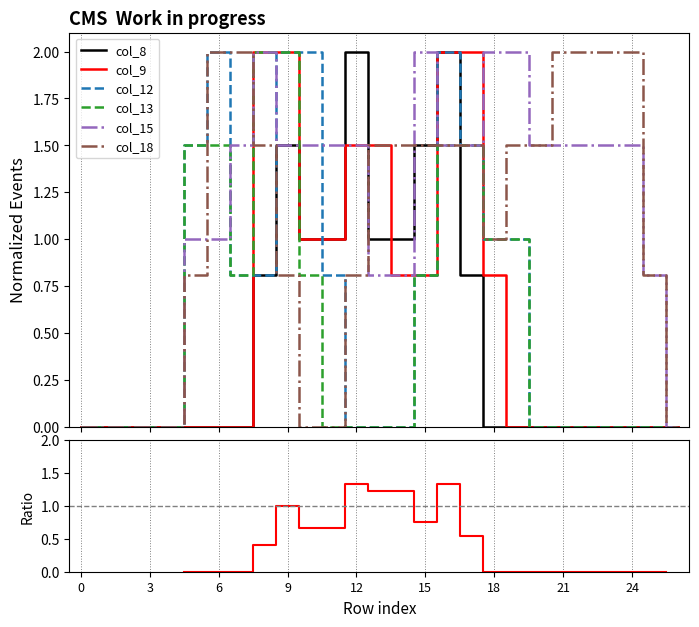

What is the difference between the highest and lowest values at 17?

1.2